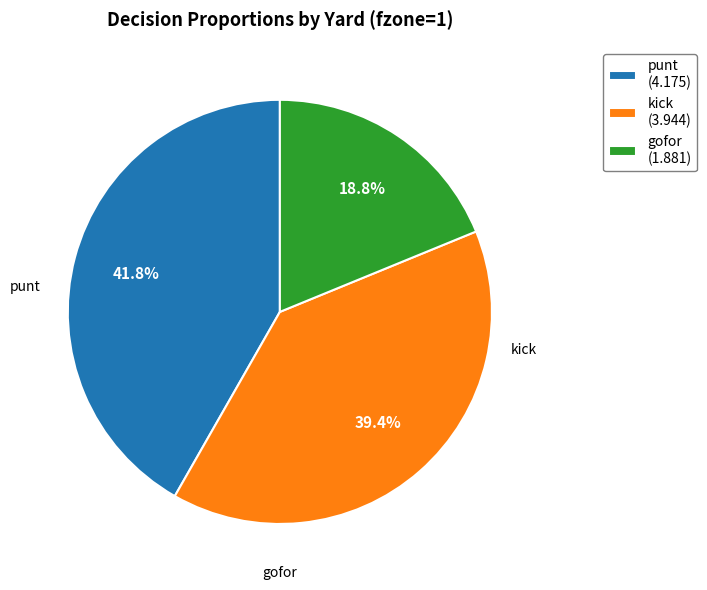

Do punt (4.175) and gofor (1.881) together represent more than half of the pie?

Yes